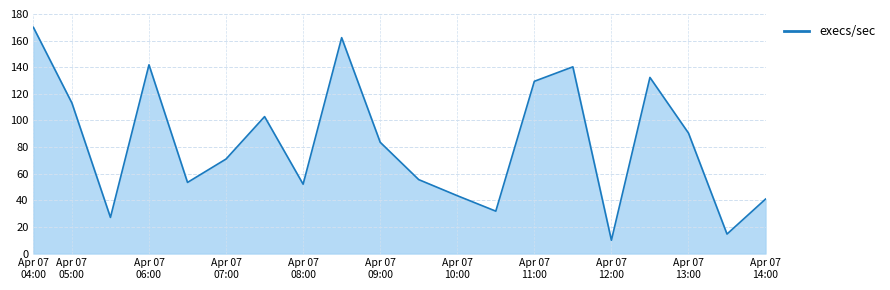

What is the difference between the maximum and minimum values?

160.0